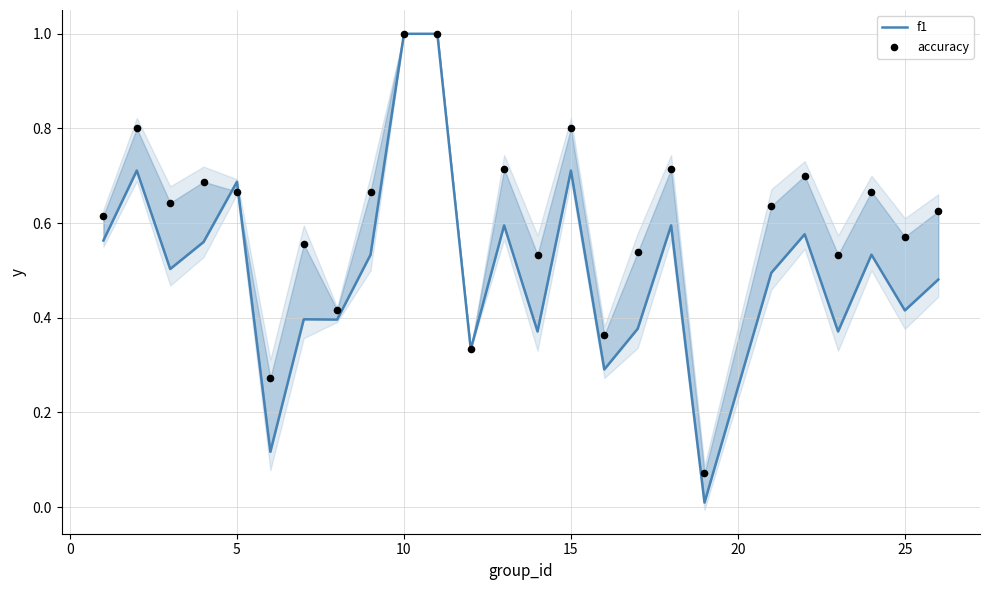

Which series has the largest total across all categories?

accuracy